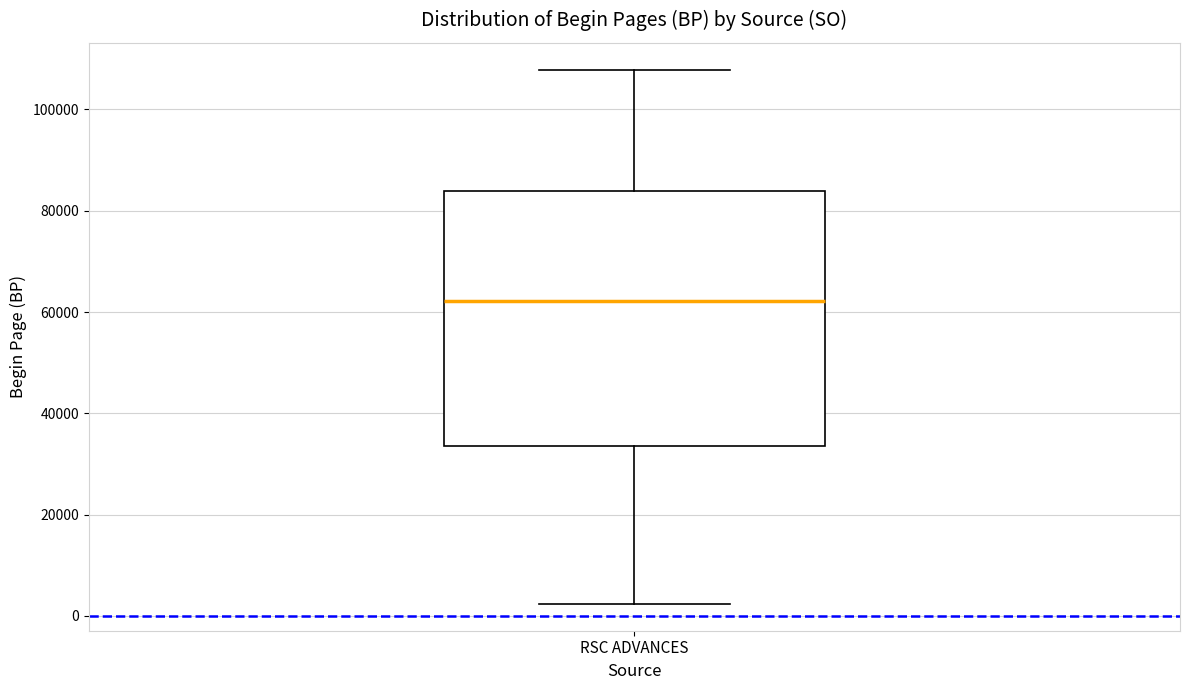

Where does the median line of the box for RSC ADVANCES sit on the y-axis? The values are not printed on the chart, so give them approximately, as read against the axis.

62000